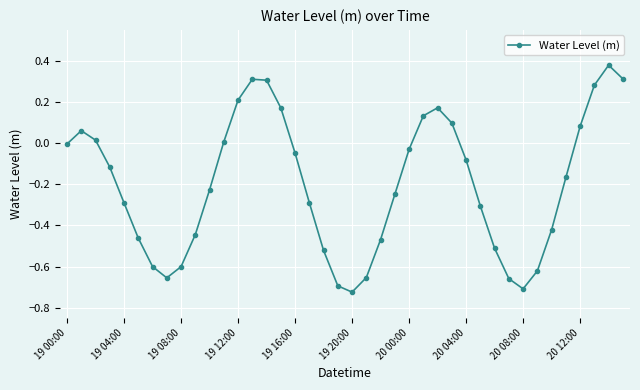

True or false: there are more than 1 points higher than both neighbors.

True